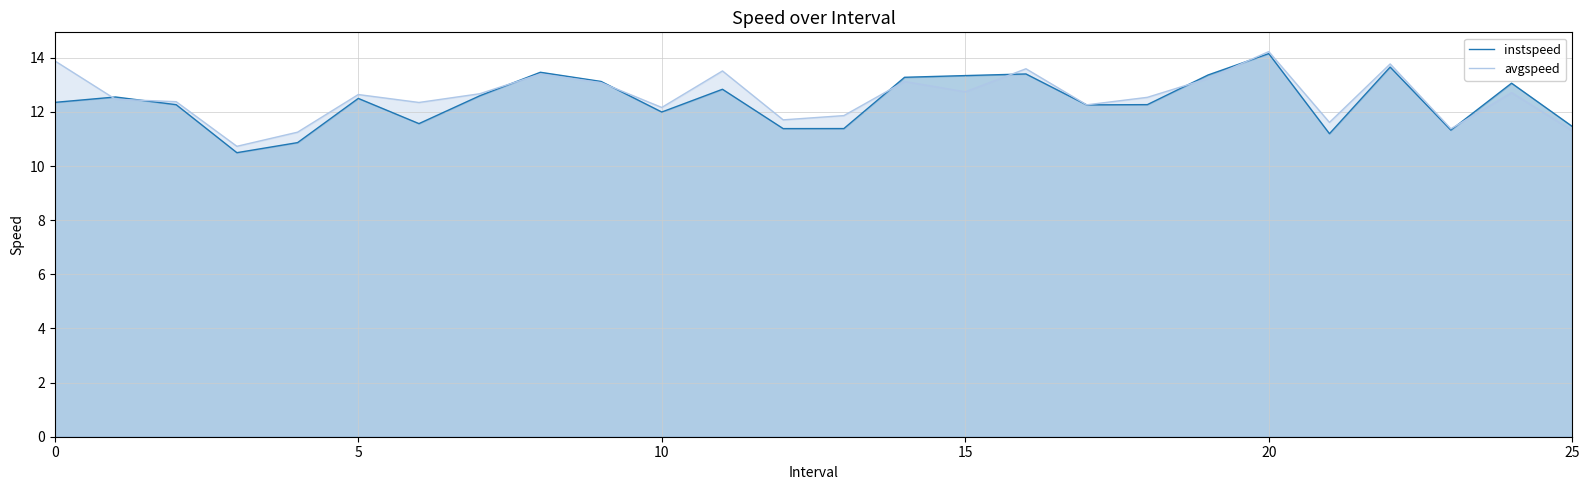

After their last crossing, which series has the higher values: avgspeed or instspeed?

instspeed